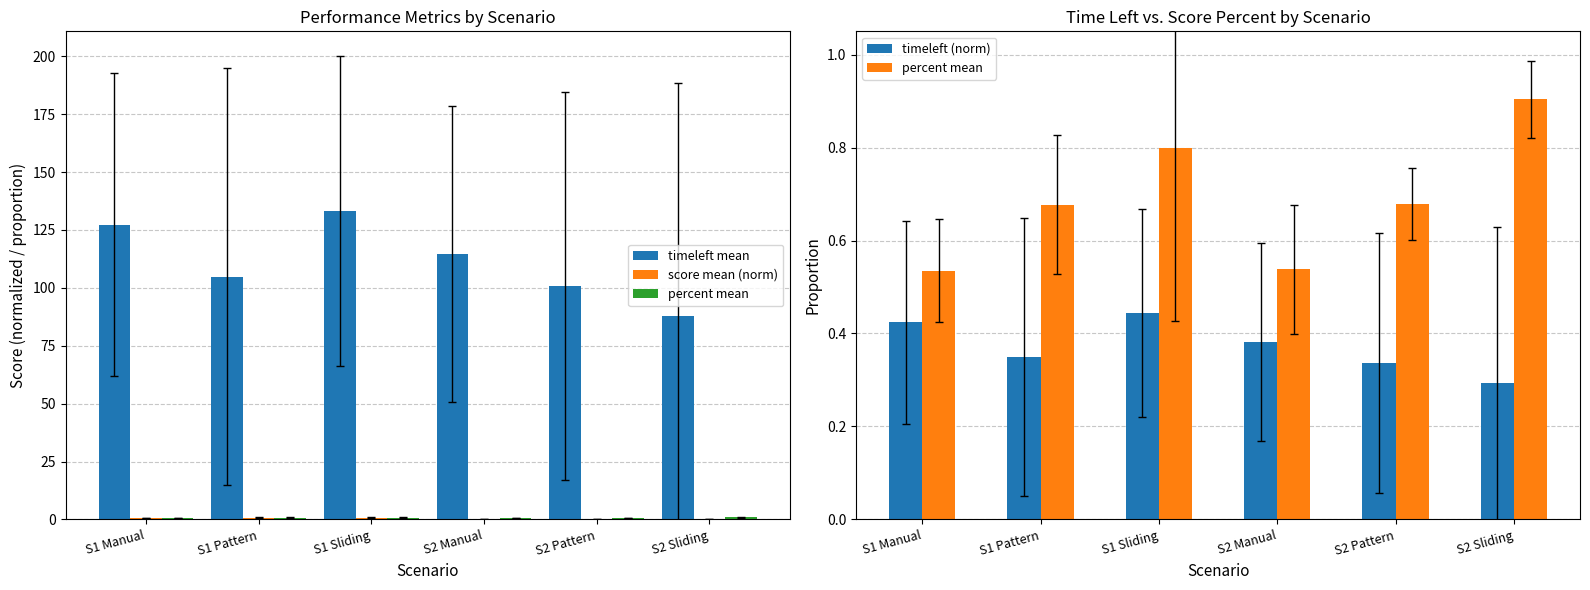

What is the total value across all series at S2 Pattern?

102.0